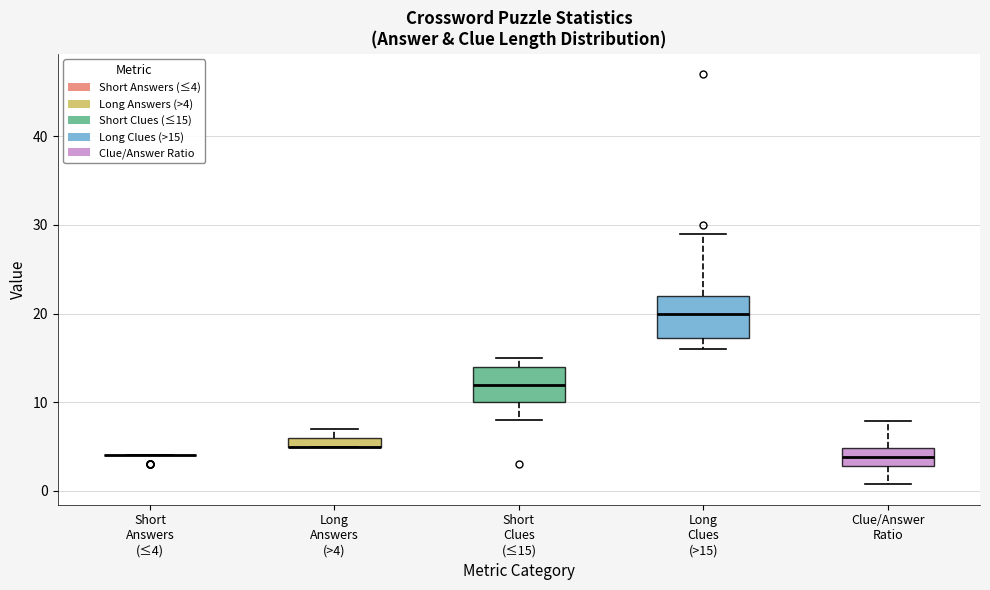

Where does the median line of the box for Long Clues (>15) sit on the y-axis? The values are not printed on the chart, so give them approximately, as read against the axis.

20